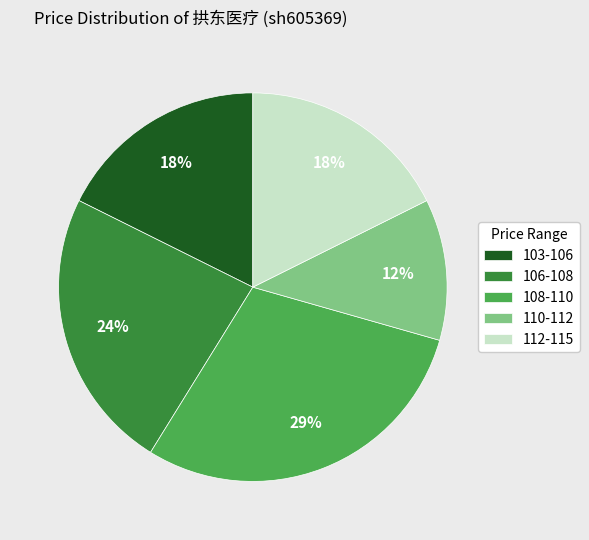

Which slice is the smallest?

110-112